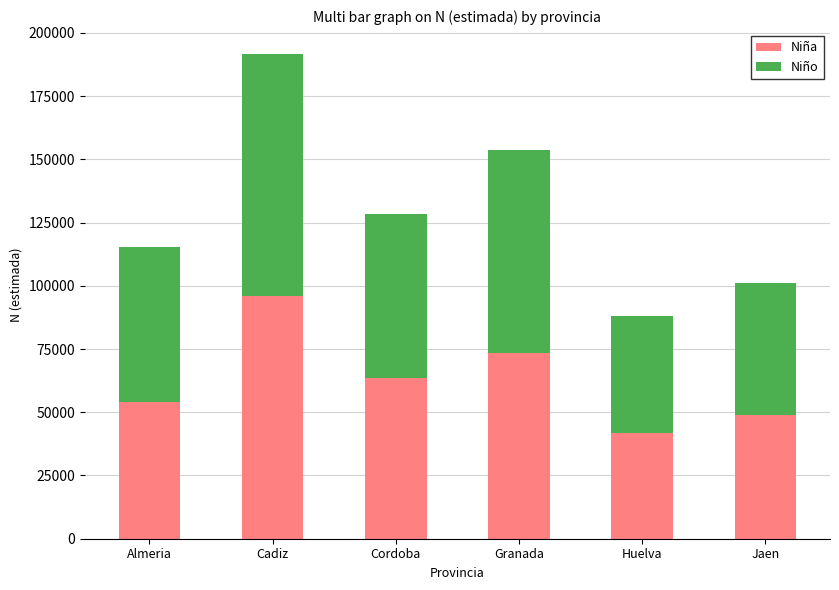

What is the total value across all series at Cordoba?

128485